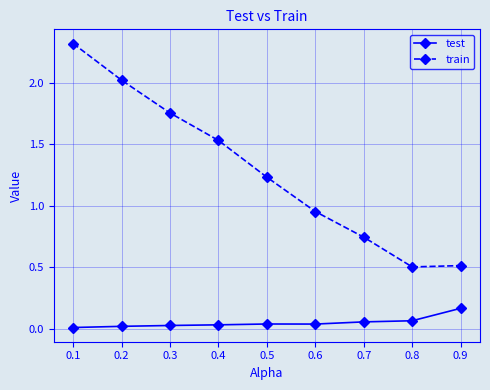

What is the sum of all train values?

11.6